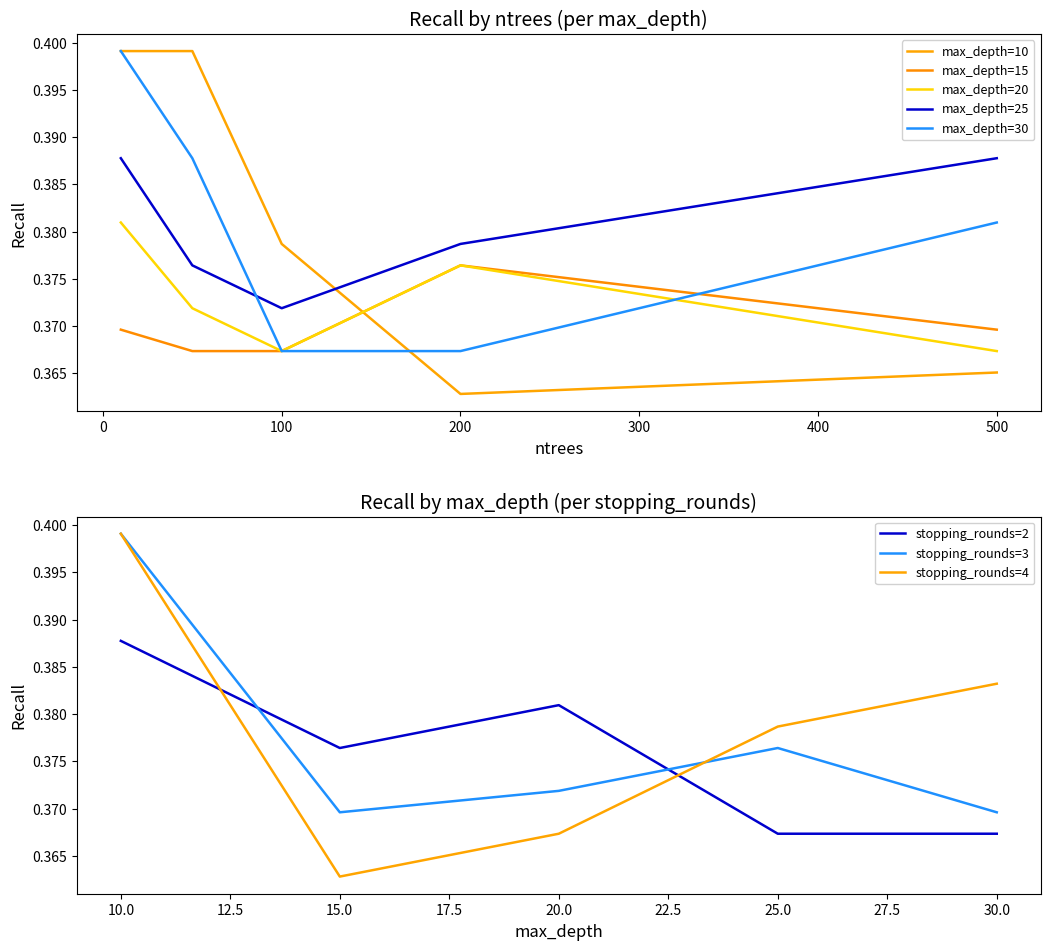

The stopping_rounds=3 series shows 0.5 at 15.0. True or false?

False